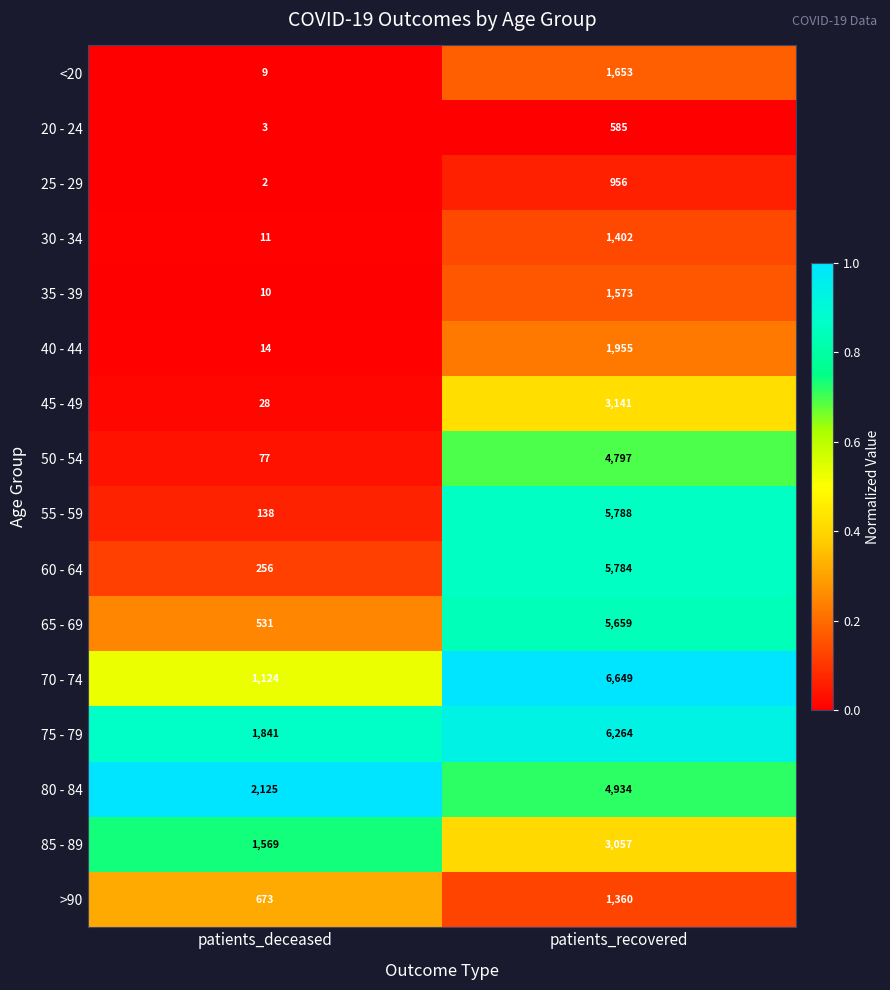

Which category has the highest value across all series?

patients_recovered